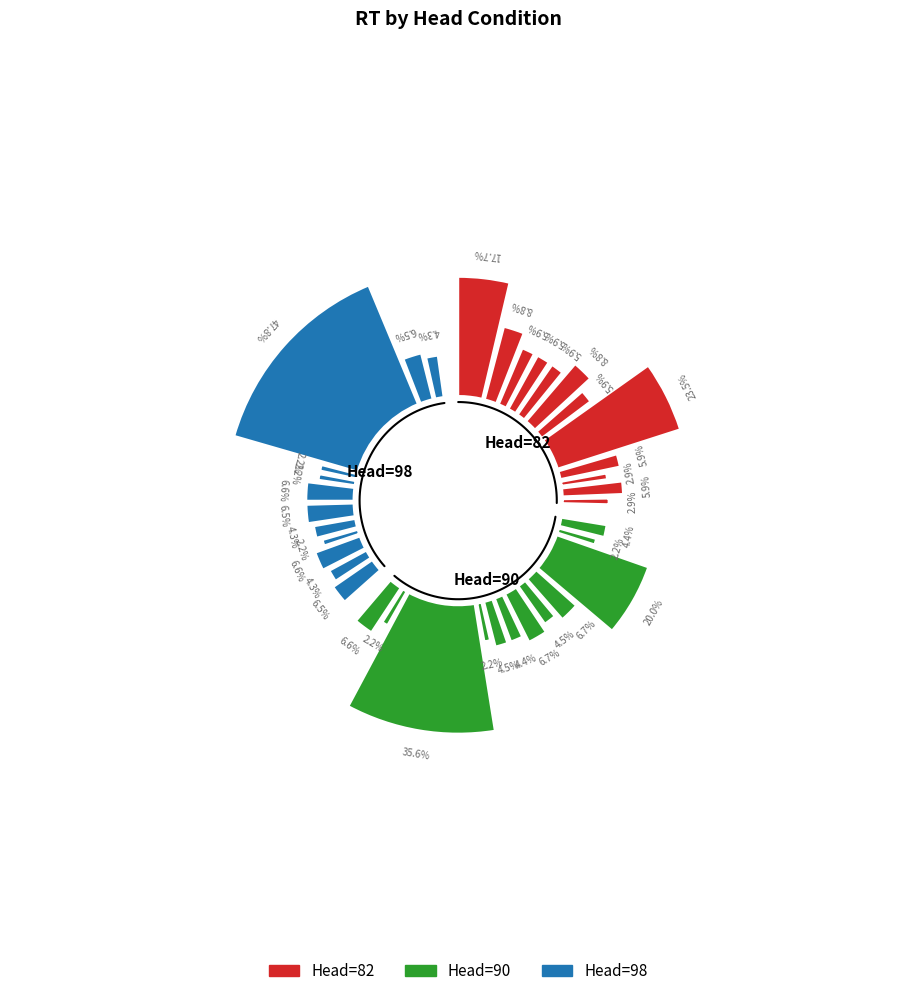

The 4 slice represents 4% of the pie. True or false?

True